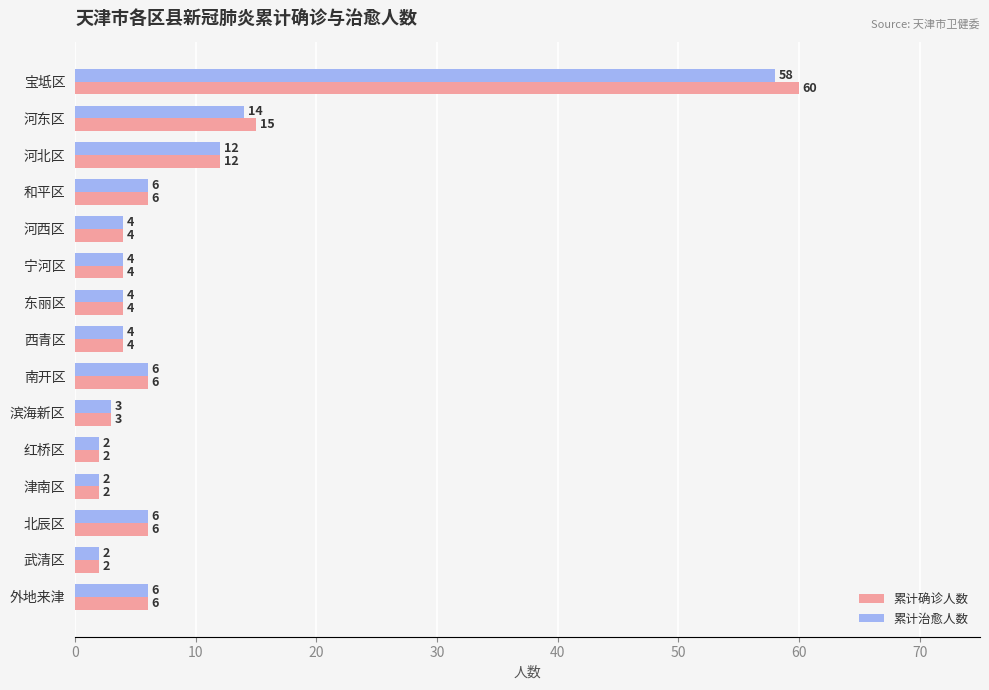

At how many categories does at least one series exceed 47?

1